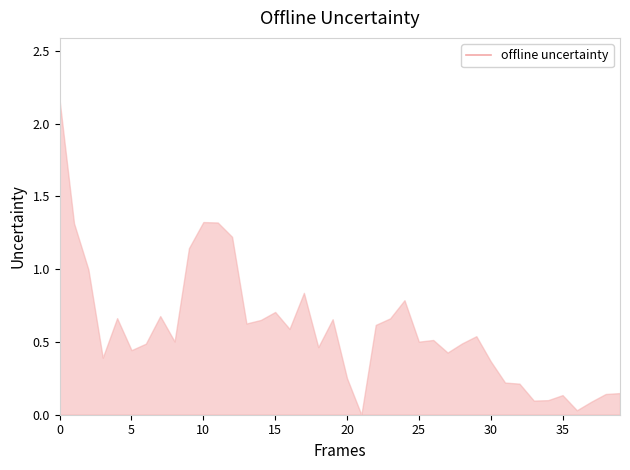

Does the chart have visible grid lines?

No